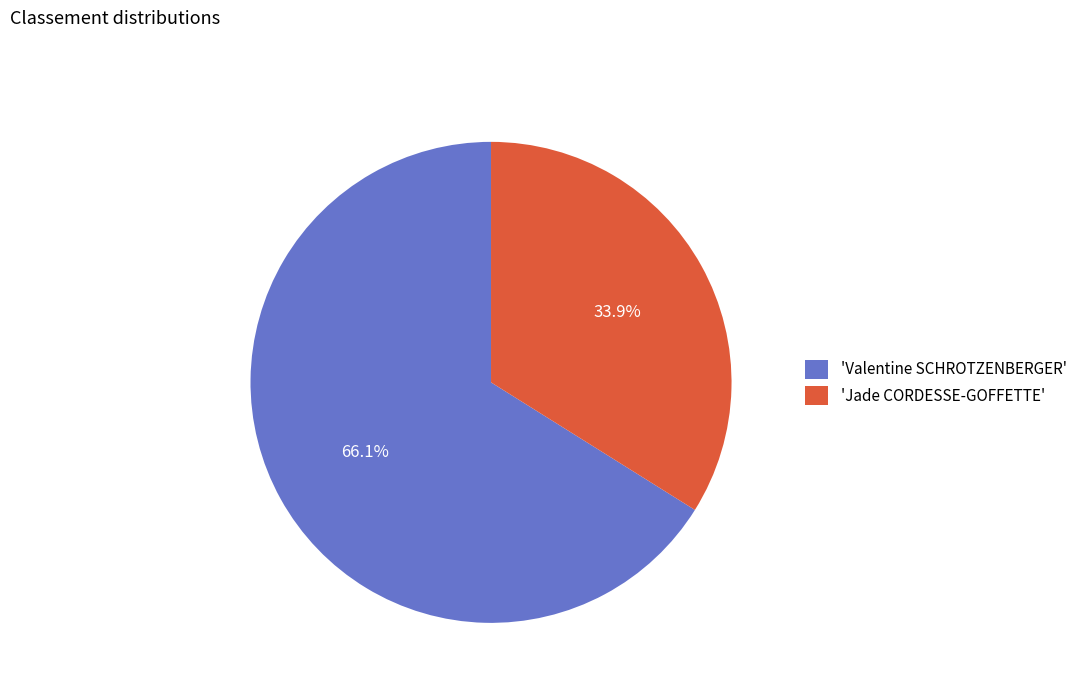

Approximately how many times larger is the value at 'Valentine SCHROTZENBERGER' compared to 'Jade CORDESSE-GOFFETTE'?

1.9